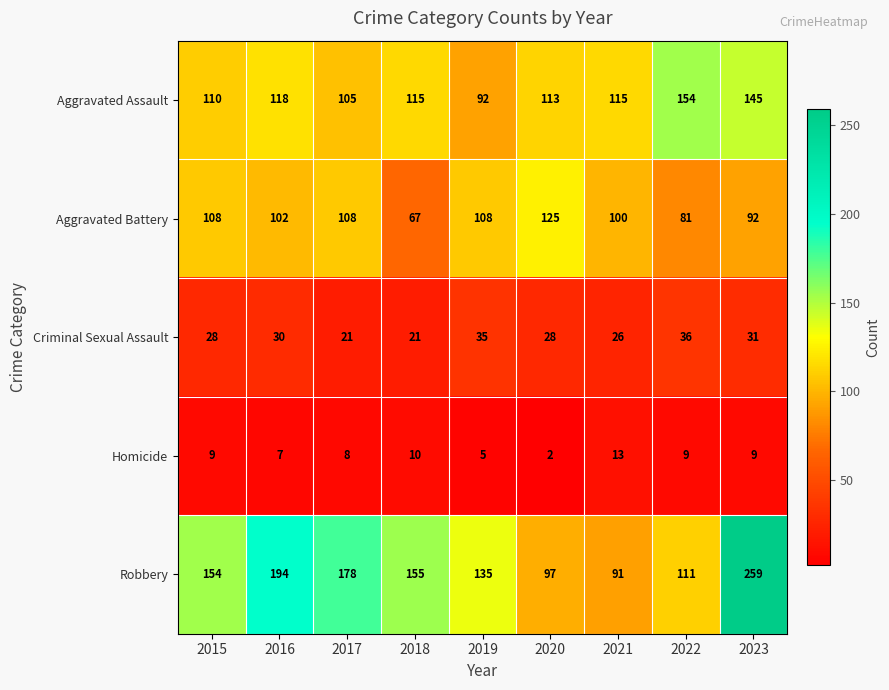

What is the minimum value for Robbery?

91